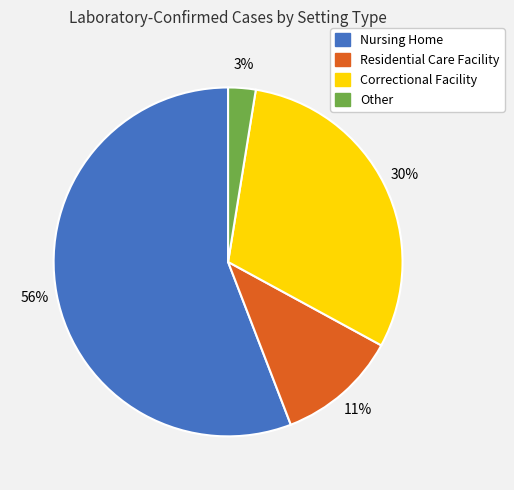

Combined, do Residential Care Facility and Other account for over 50%?

No